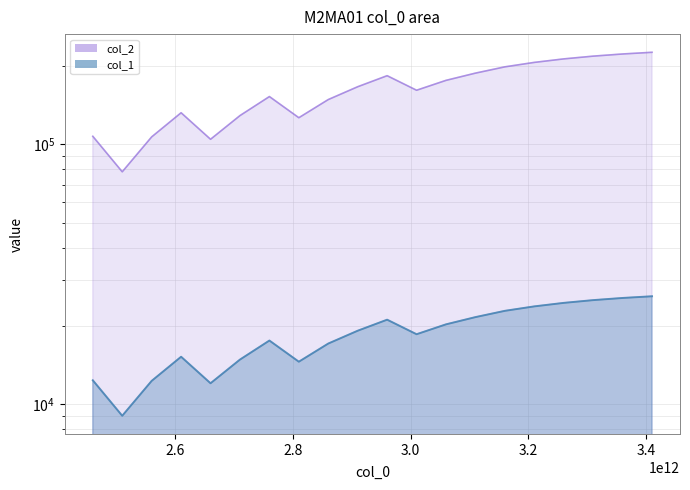

What is the value of the col_1 point at the 5th from the left?

12038.0